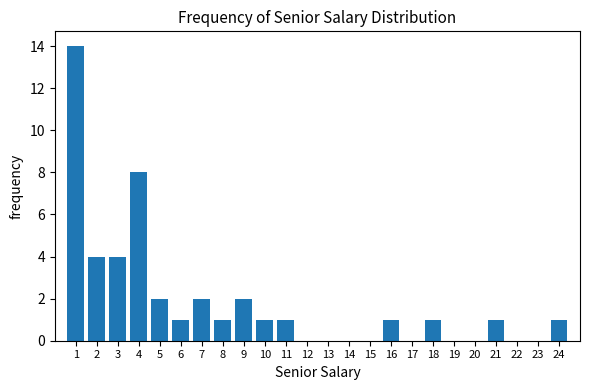

Reading right to left, extract all data points from this chart.

24=1	23=0	22=0	21=1	20=0	19=0	18=1	17=0	16=1	15=0	14=0	13=0	12=0	11=1	10=1	9=2	8=1	7=2	6=1	5=2	4=8	3=4	2=4	1=14